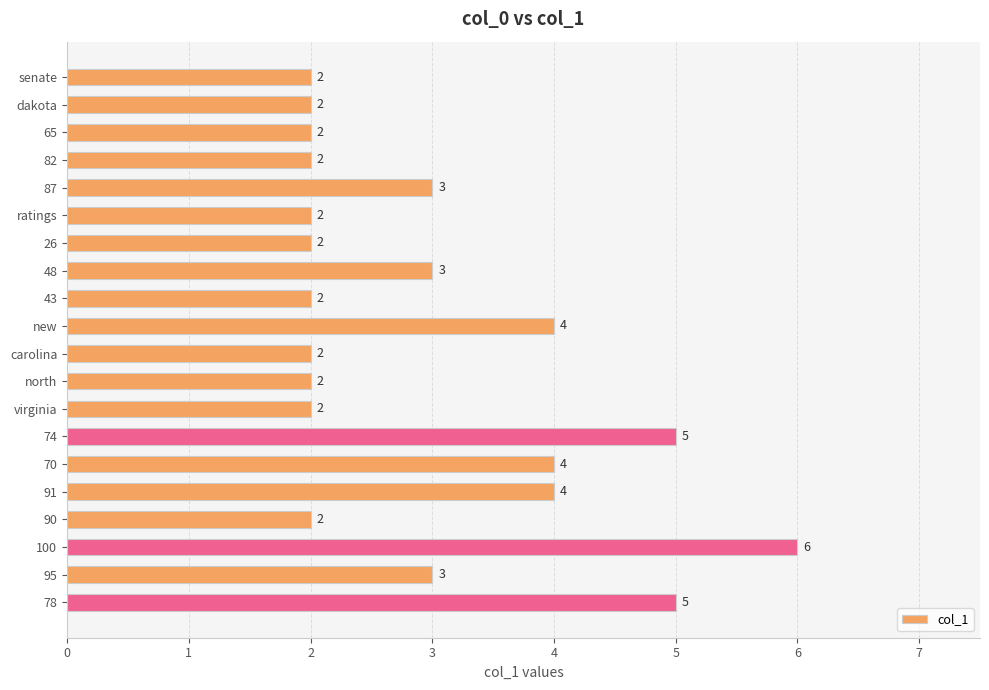

What is the difference between the maximum and second lowest values?

4